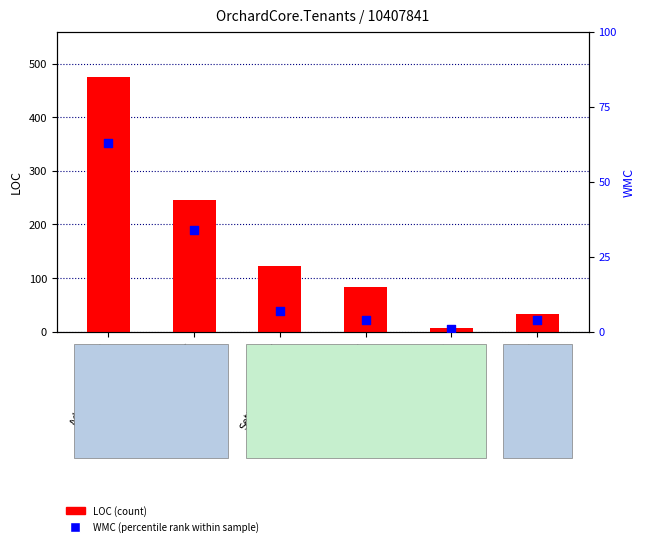

What are all the series names shown in the legend?

LOC (count), WMC (percentile rank)